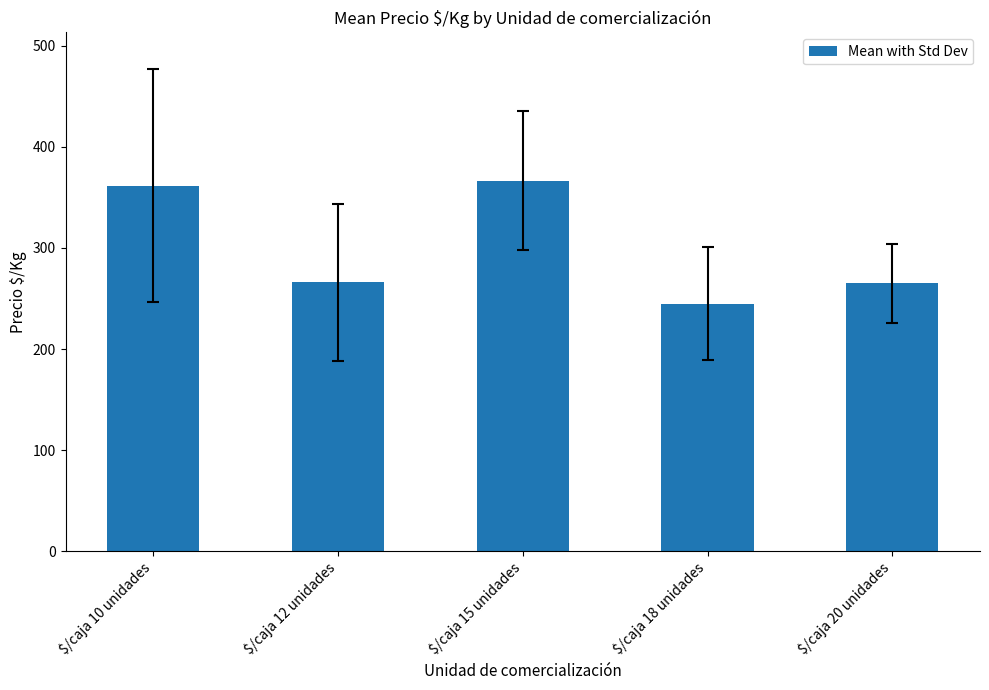

What is the label of the 1st bar from the right?

$/caja 20 unidades